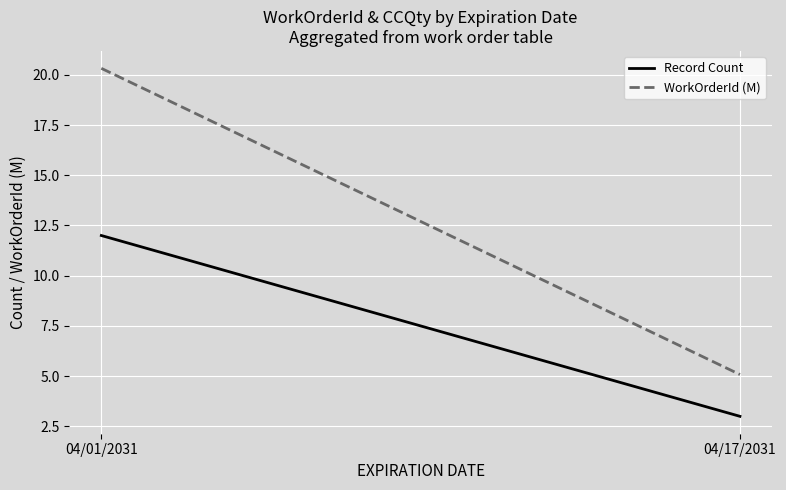

Reading right to left, transcribe all the data shown in this chart.

Record Count: 04/17/2031=3.0	04/01/2031=12.0
WorkOrderId (M): 04/17/2031=5.1	04/01/2031=20.3